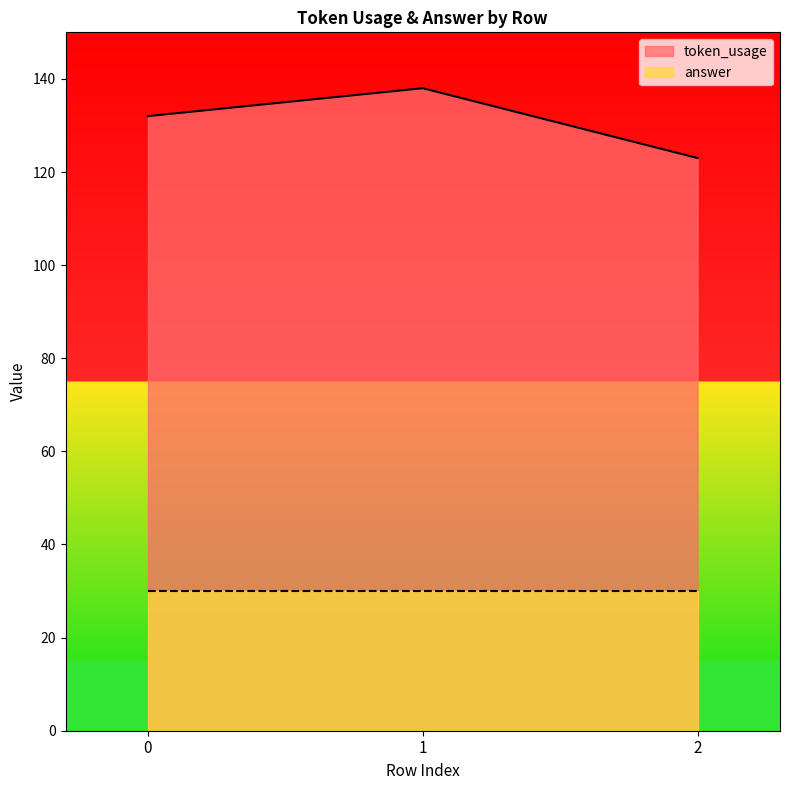

Rank the categories by value from lowest to highest.

2, 0, 1